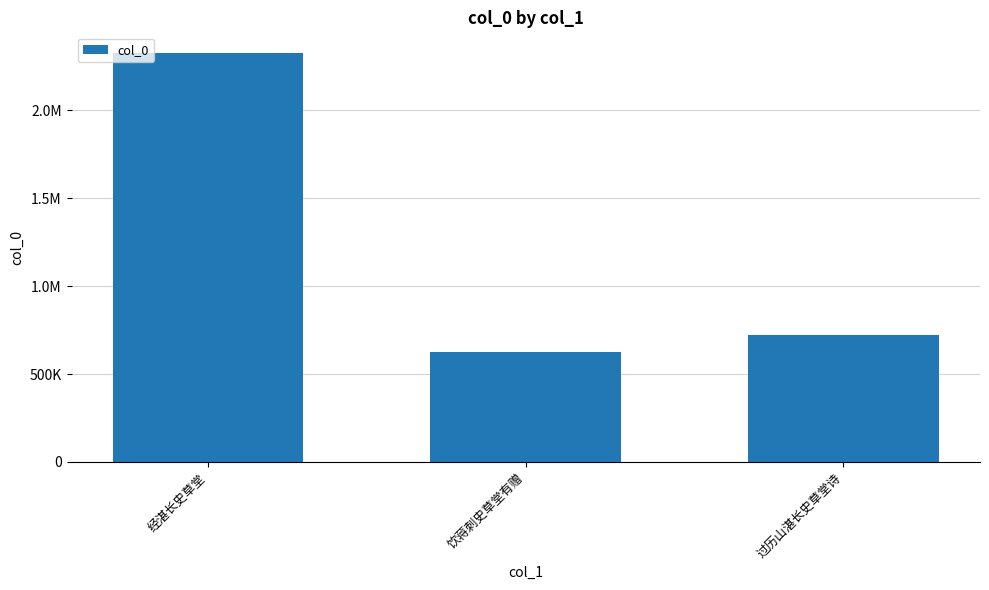

Reading left to right, list all the values displayed in this chart.

经湛长史草堂=2327208	饮蒋刺史草堂有赠=623466	过历山湛长史草堂诗=724615